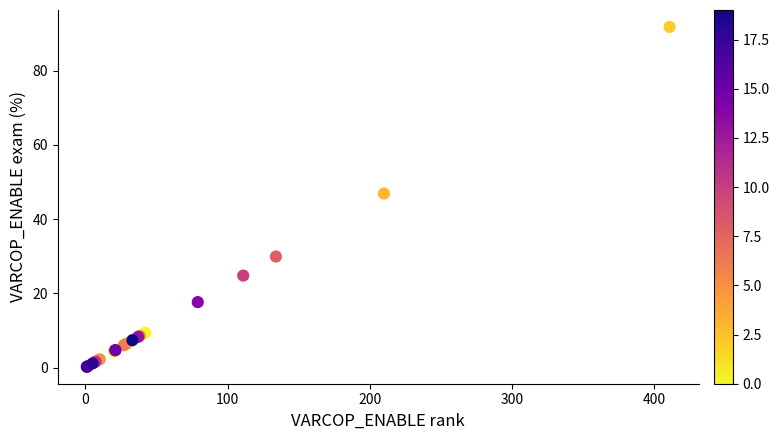

What Y value in the scatter plot is closest to 45?

46.9